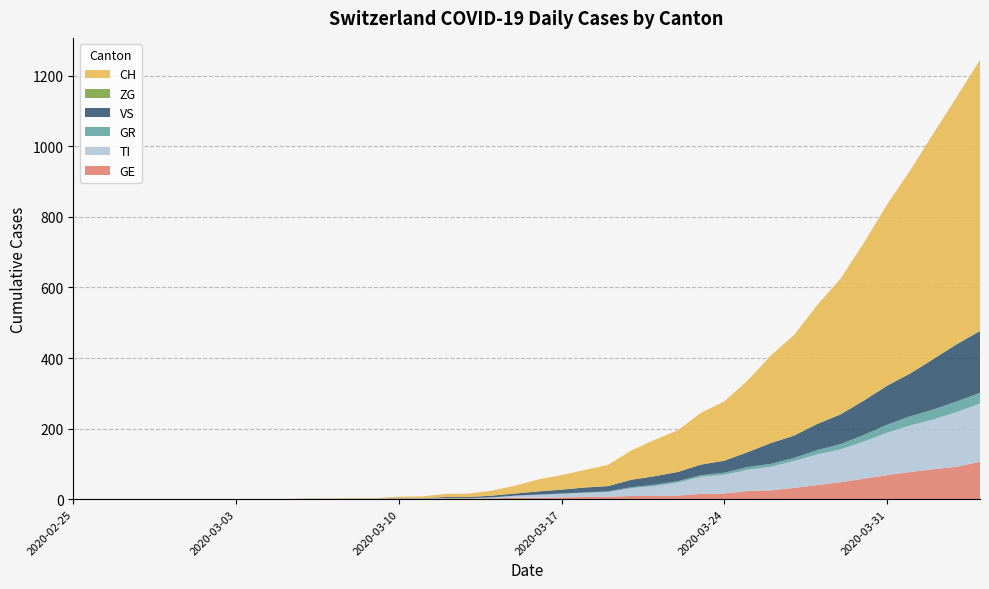

Reading left to right, list all the values displayed in this chart.

GE: 0	0	0	0	0	0	0	0	0	0	0	0	0	0	1	1	2	2	2	4	4	5	6	7	9	9	10	15	16	23	25	32	40	48	58	68	77	85	92	106
TI: 0	0	0	0	0	0	0	0	0	0	0	0	0	0	1	1	1	1	3	6	8	10	12	13	22	28	37	48	53	60	67	76	87	93	105	120	132	141	155	165
GR: 0	0	0	0	0	0	0	0	0	0	0	0	0	0	0	0	0	0	0	0	1	1	1	2	3	4	4	5	6	8	8	9	12	15	19	23	26	28	30	30
VS: 0	0	0	0	0	0	0	0	0	0	1	1	1	1	1	1	3	3	5	6	9	11	14	15	21	24	26	30	34	42	59	63	74	84	97	110	121	143	162	175
ZG: 0	0	0	0	0	0	0	0	0	0	0	0	0	0	0	0	0	0	0	0	0	0	0	0	0	0	0	0	0	0	0	0	1	1	1	1	1	1	1	2
CH: 0	0	0	0	0	0	0	0	0	0	1	1	2	2	4	5	9	10	14	22	34	41	50	60	83	103	118	147	168	203	248	285	336	384	446	513	575	639	700	767